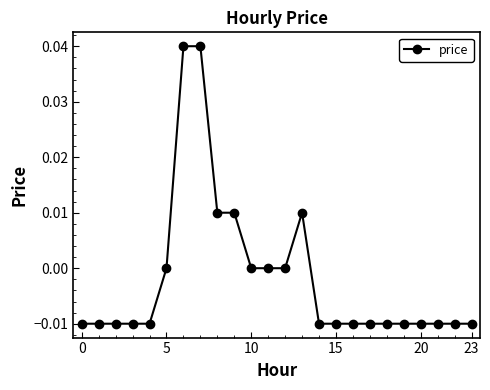

What is the difference between the maximum and minimum values?

0.1